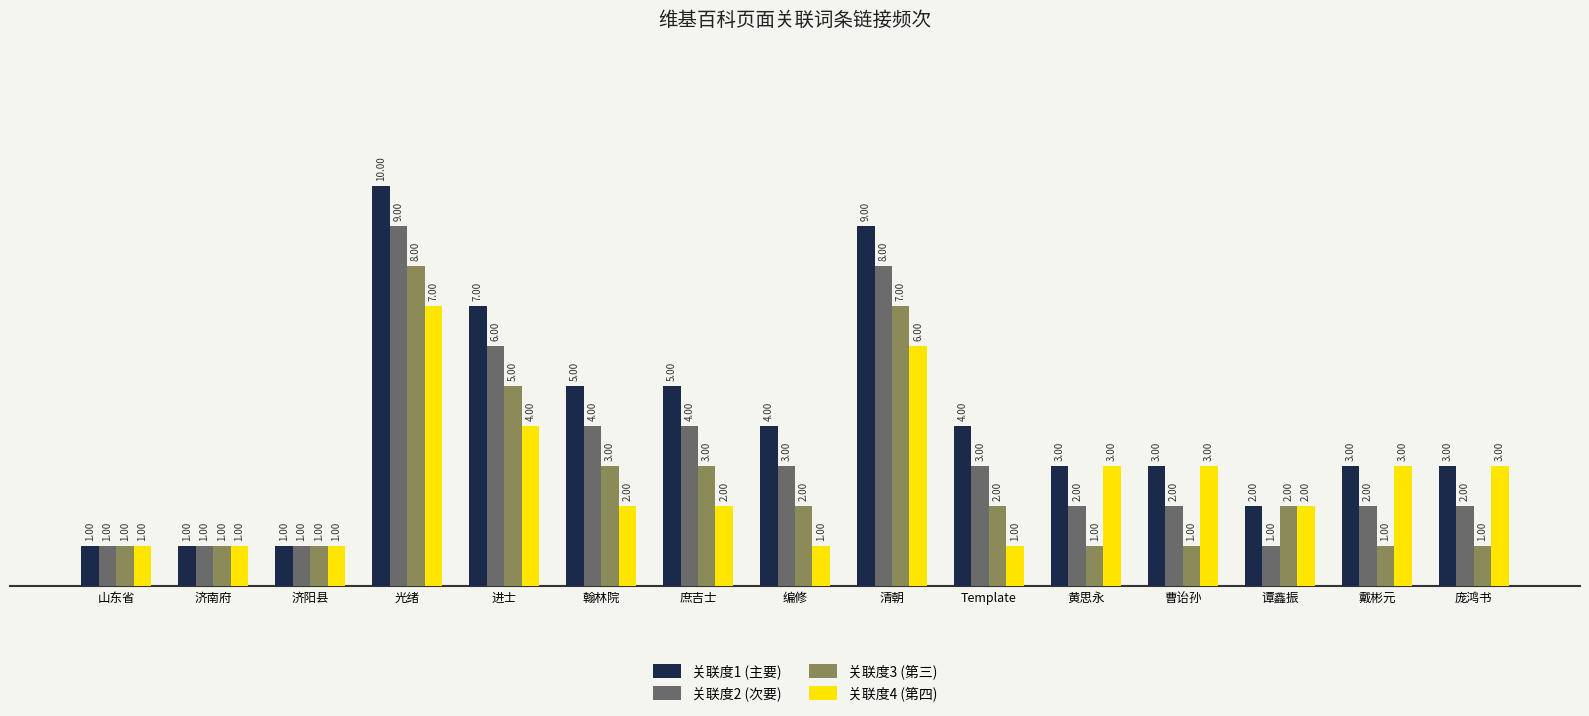

At 庶吉士, list the series in order from largest to smallest.

关联度1 (主要), 关联度2 (次要), 关联度3 (第三), 关联度4 (第四)